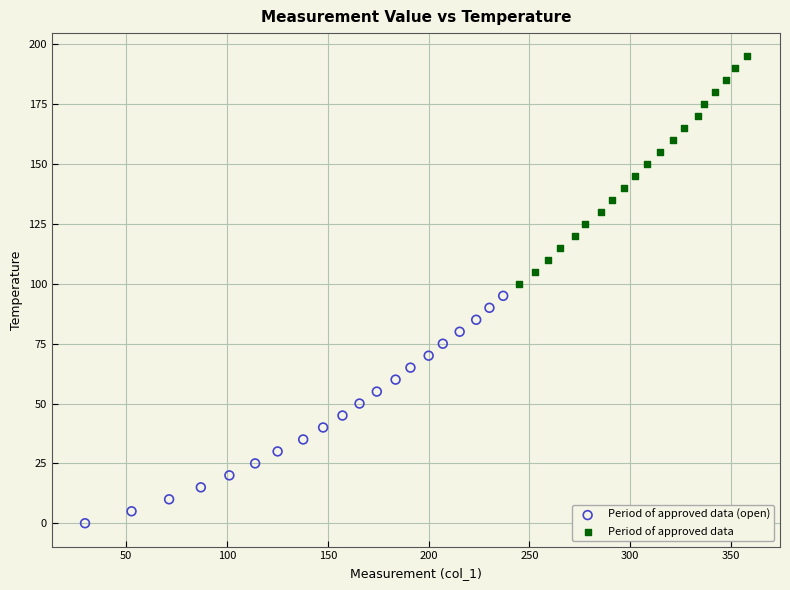

Which series reaches the maximum Y coordinate?

Period of approved data